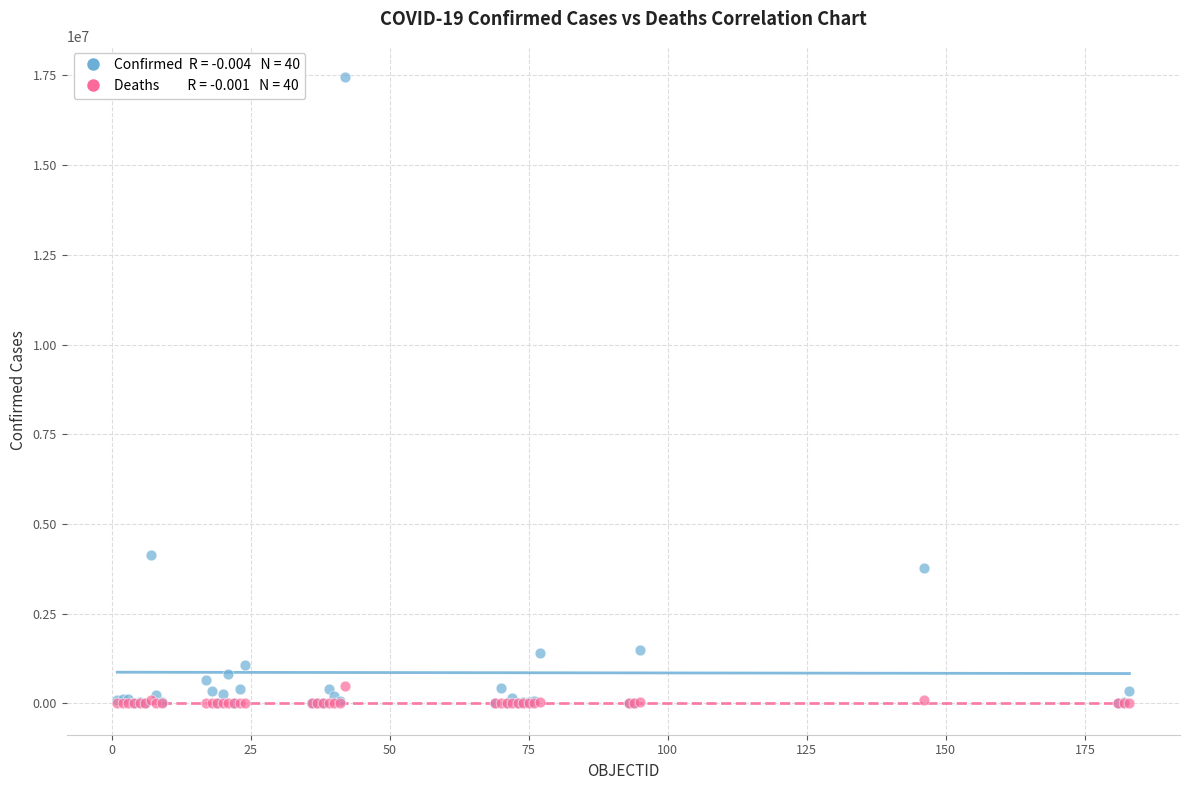

Across all series, what Y value is closest to 8726306?

4145482